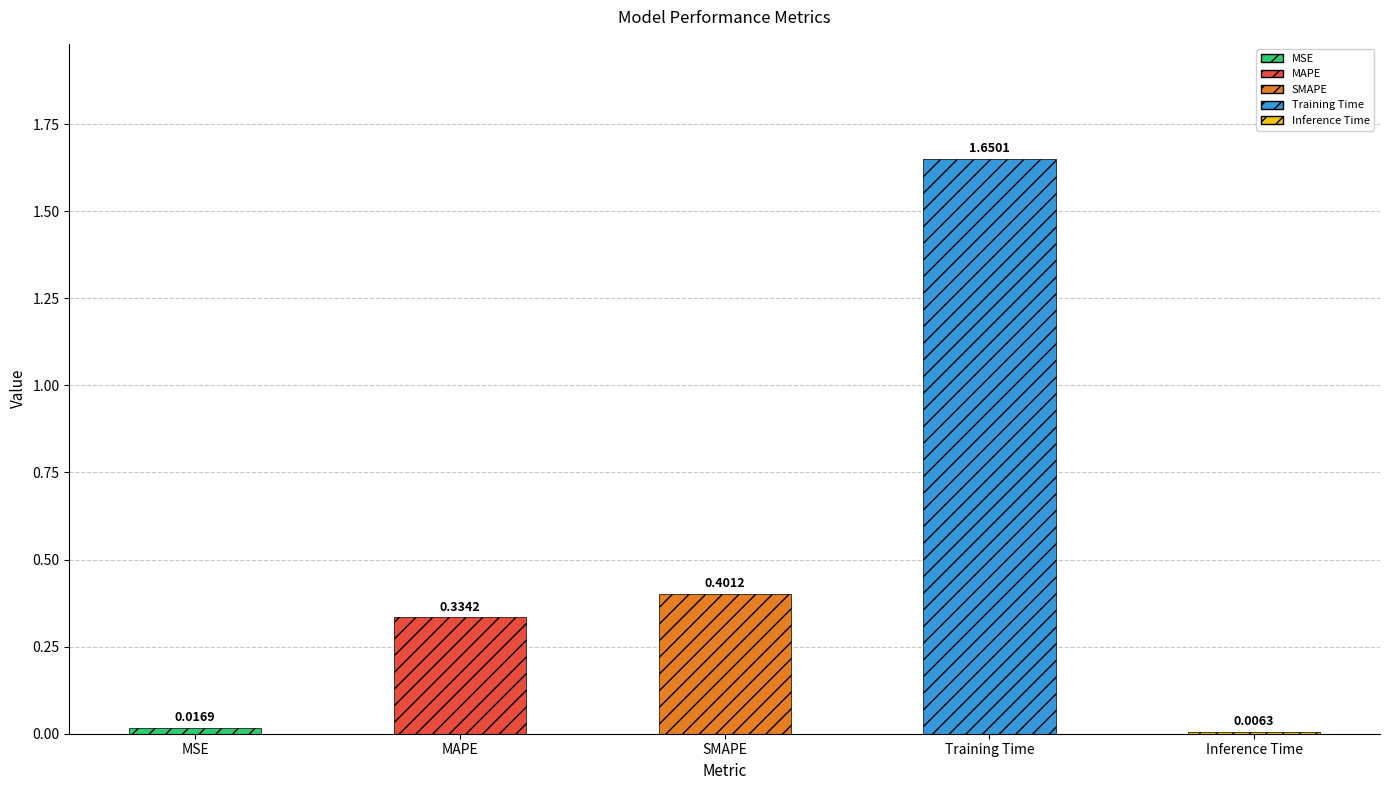

Which label corresponds to the smallest value in the chart?

Inference Time